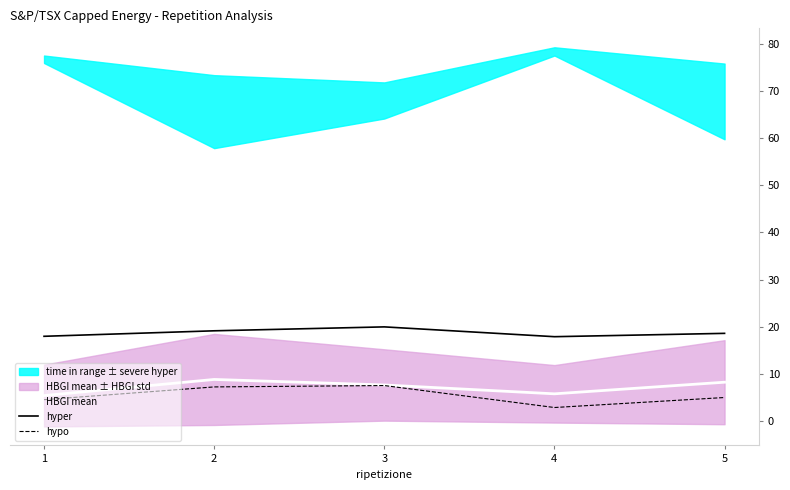

The value of HBGI mean at 3 is 7.6. True or false?

True